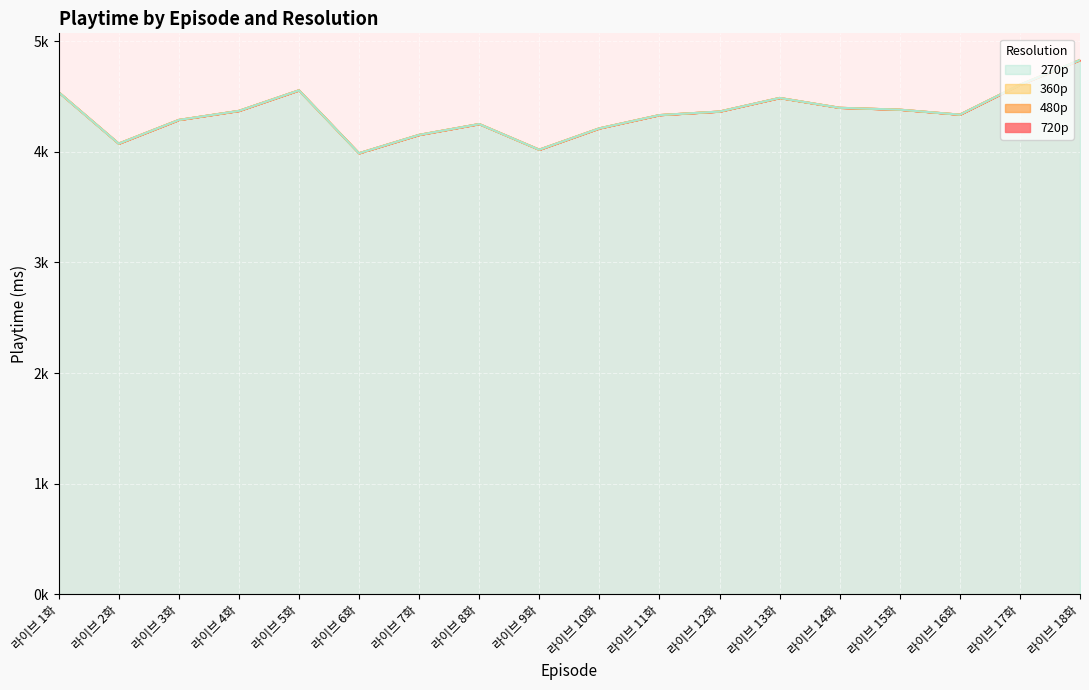

True or false: 480p has more than 2 interior local peaks.

True